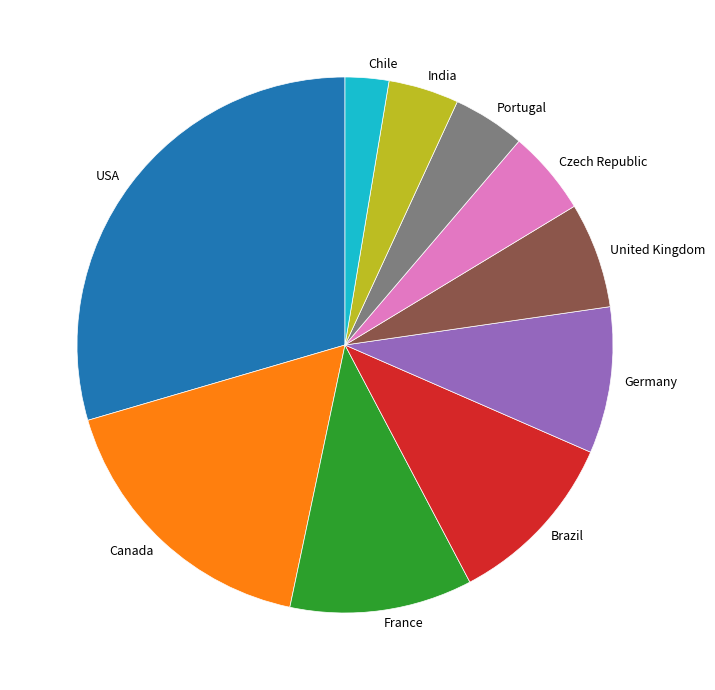

Which slice is the largest?

USA